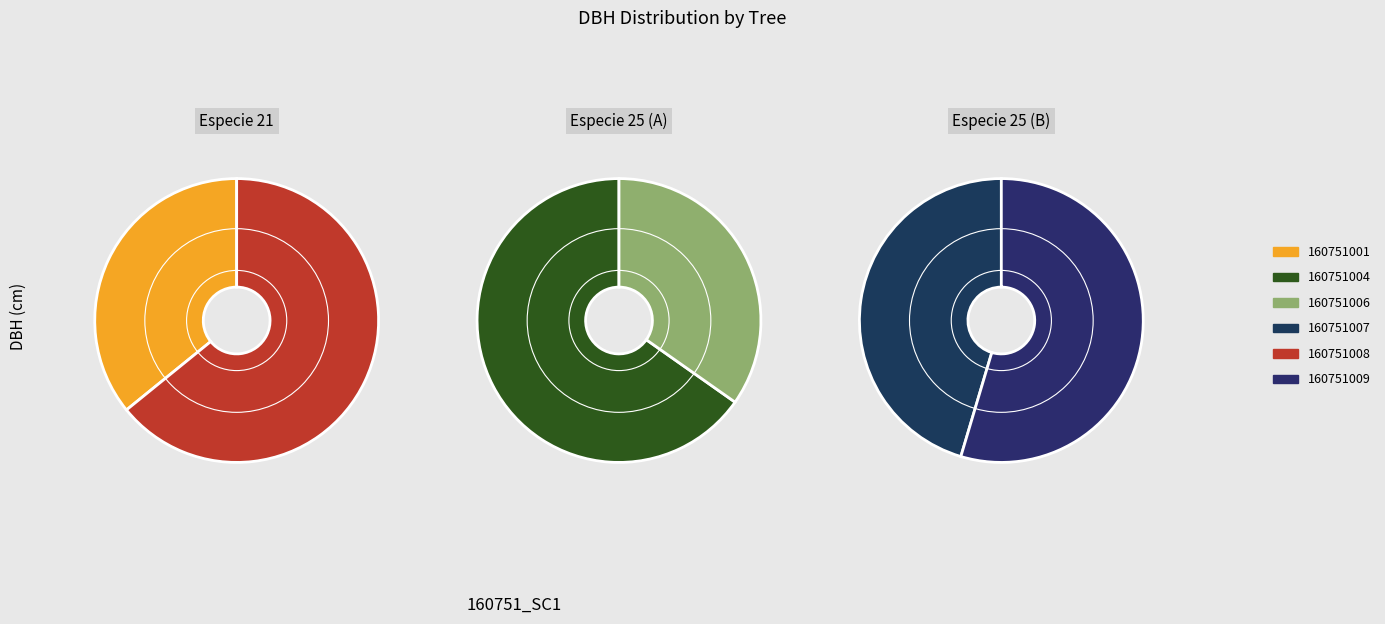

Count the number of slices in the pie.

6